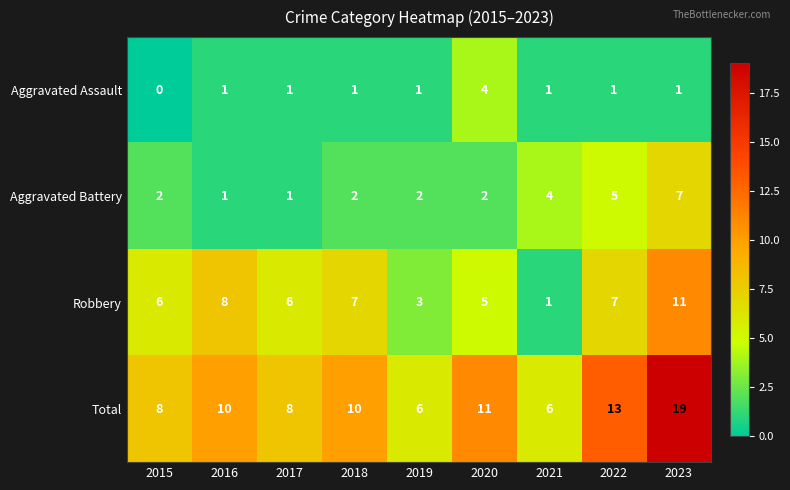

What is the sum of the Total values at 2022 and 2019?

19